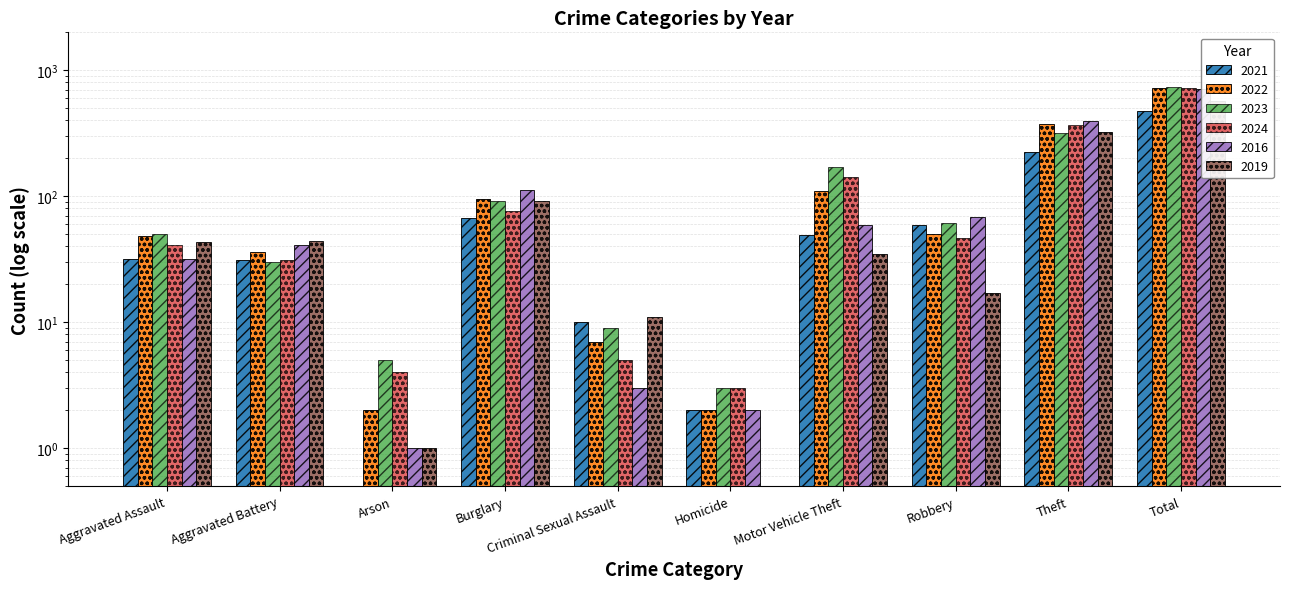

Where does the 2024 series first go above 47?

Burglary